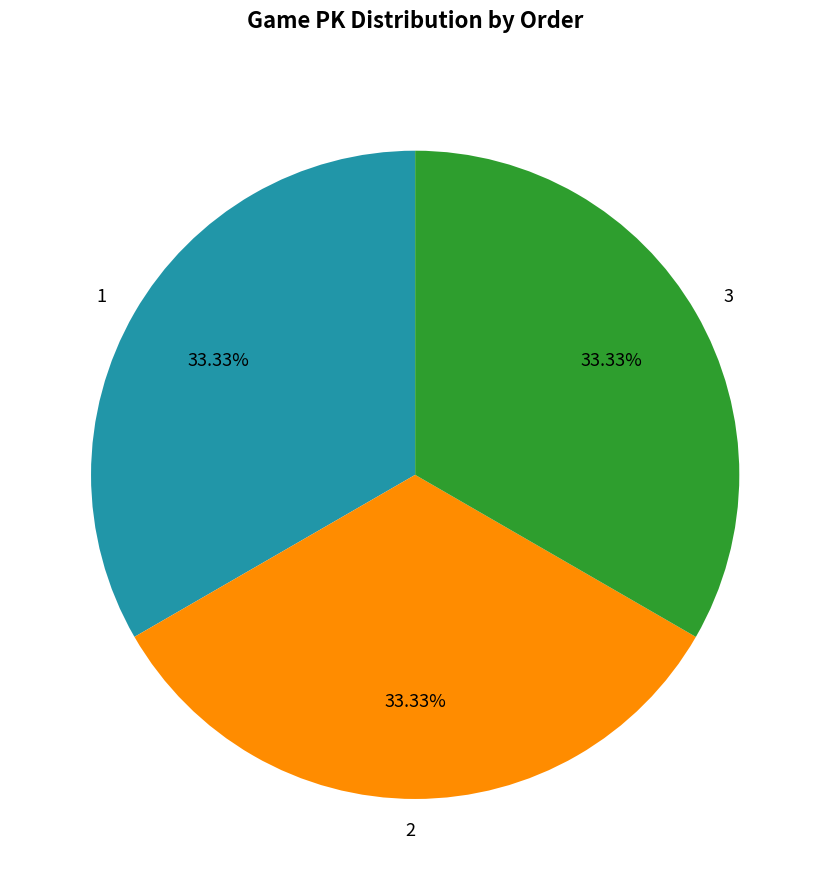

Is there any slice that represents more than half of the pie?

No